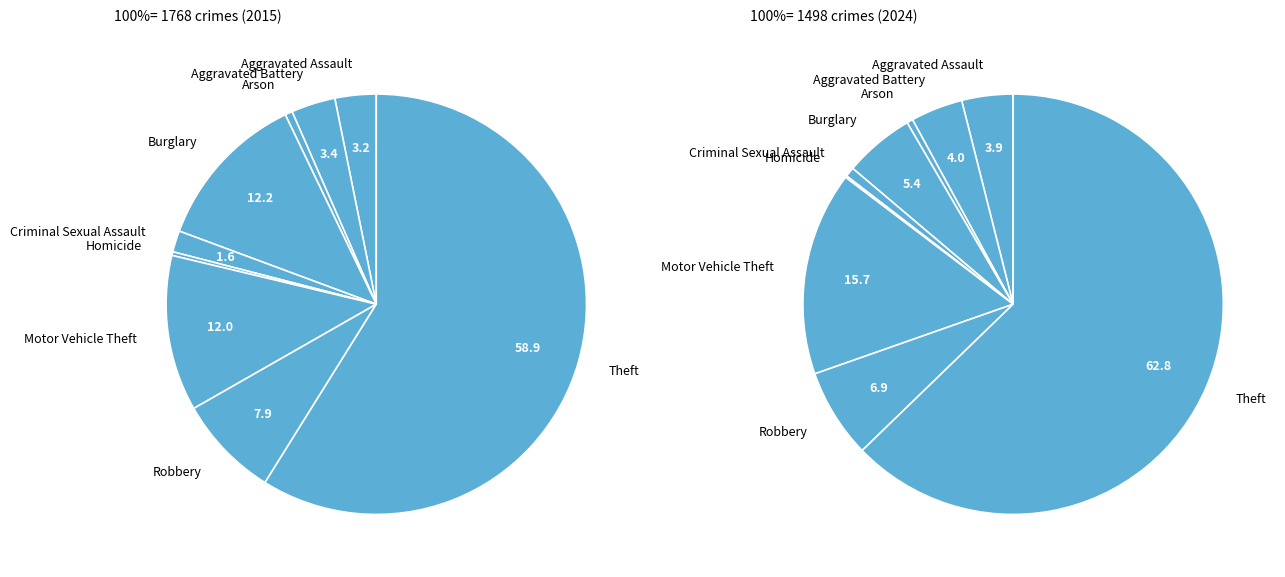

Which slice represents more than half of the pie?

Theft